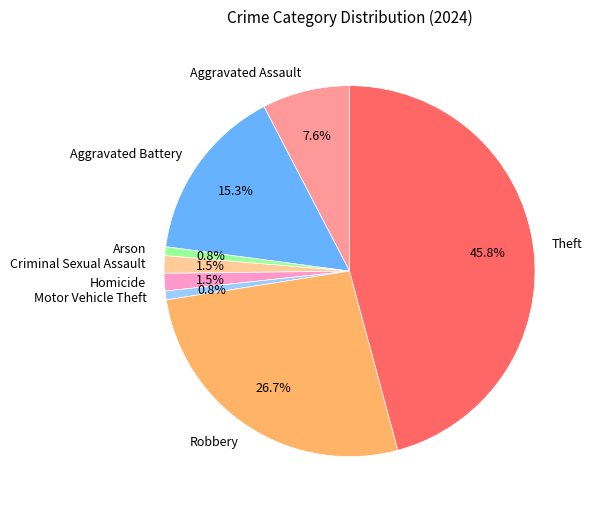

Is the sum of Homicide and Robbery greater than half?

No